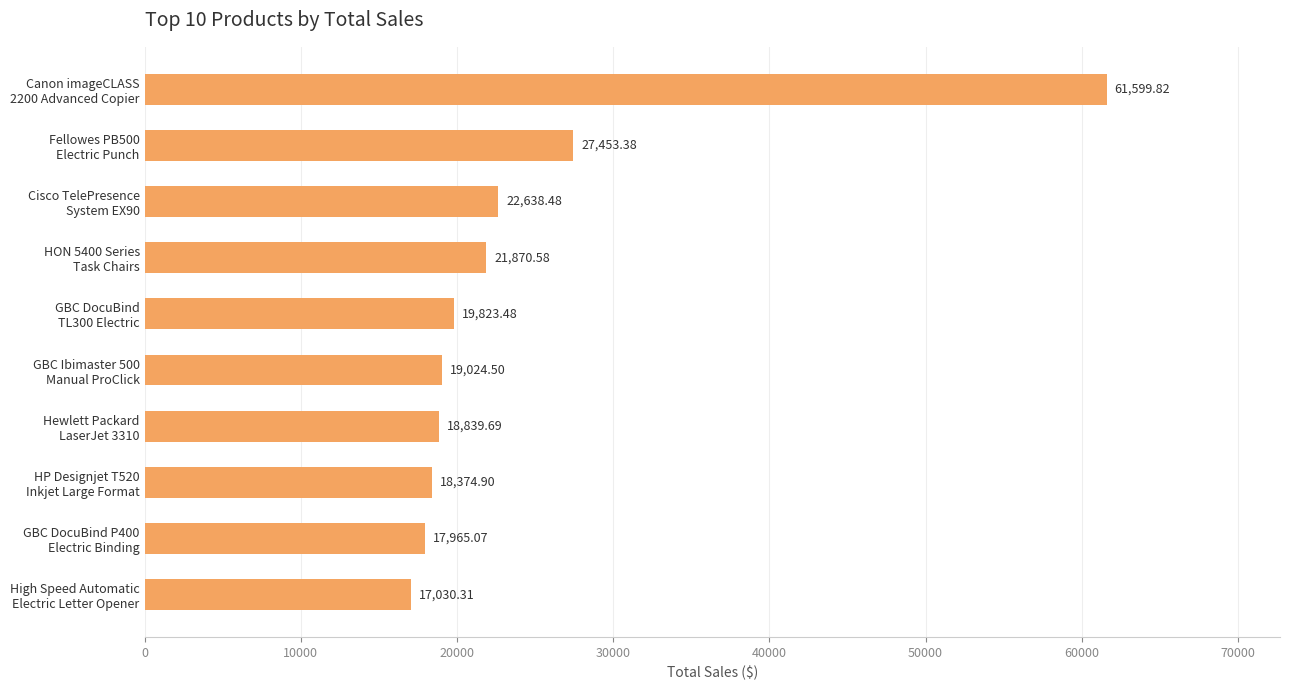

What is the average value?

24462.0